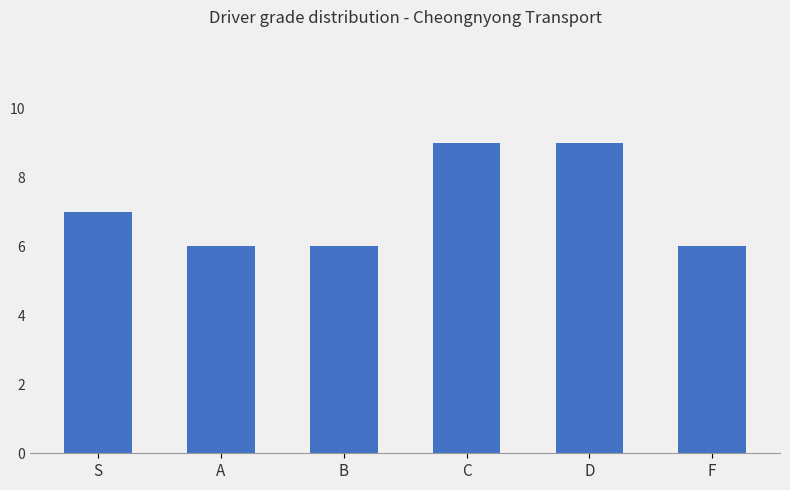

What is the maximum value shown in the chart?

9